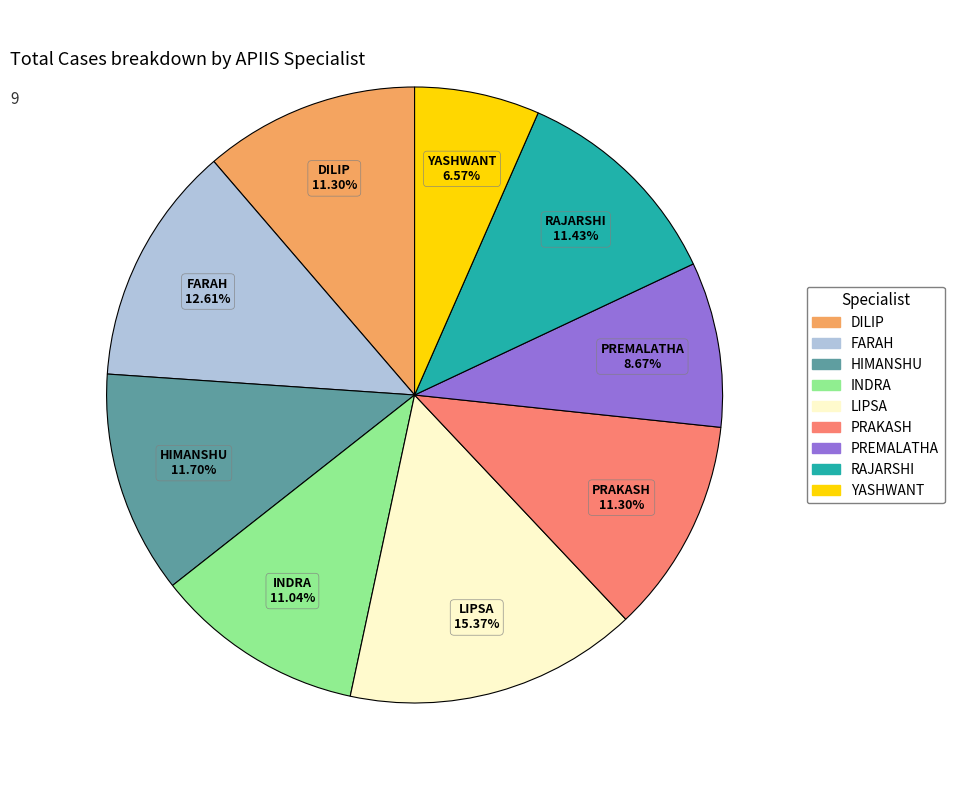

Is there any slice that represents more than half of the pie?

No